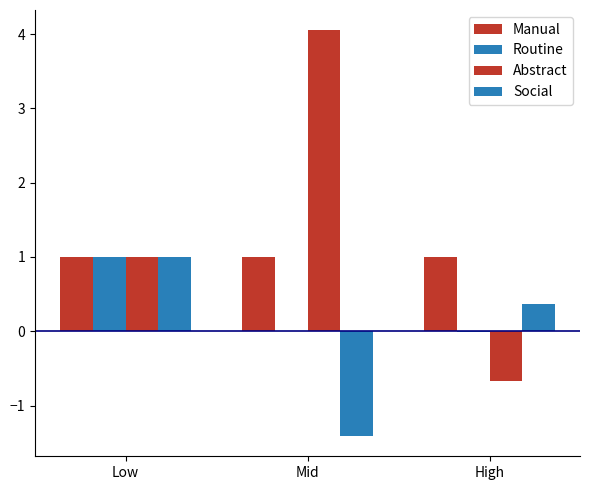

Between Low and High, which series saw the biggest shift?

Abstract